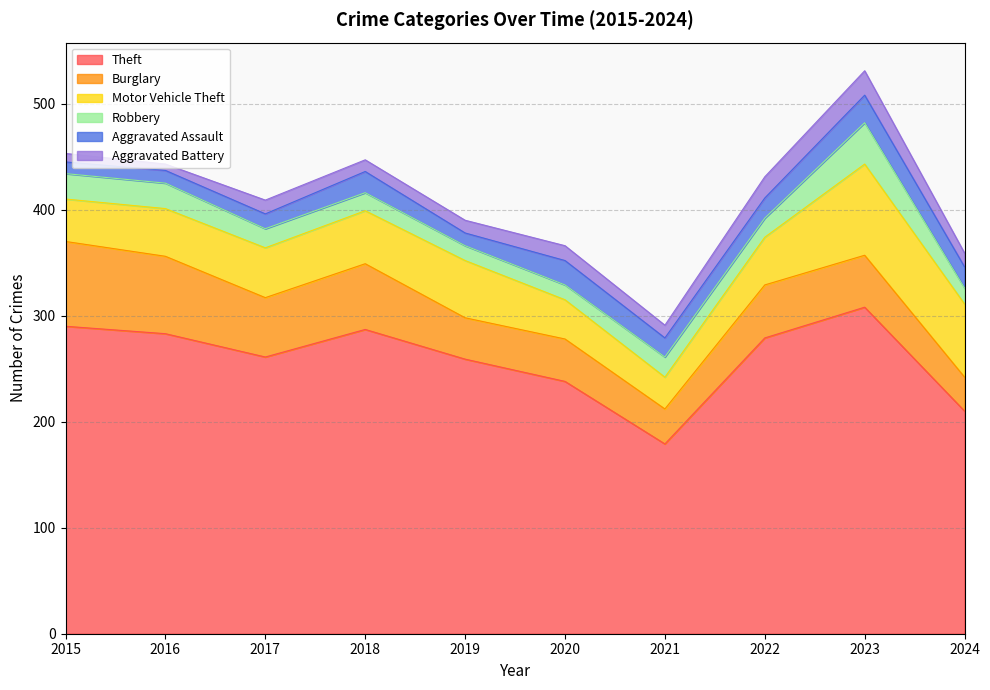

How many times do Aggravated Assault and Robbery cross each other?

7